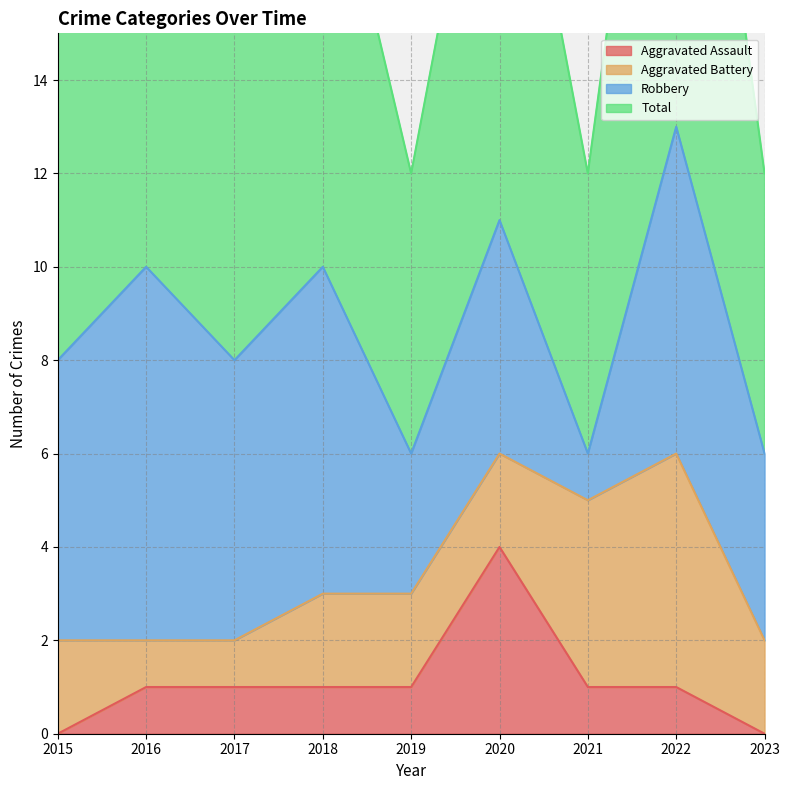

Rank the categories by Total value from lowest to highest.

2019, 2021, 2023, 2015, 2017, 2016, 2018, 2020, 2022